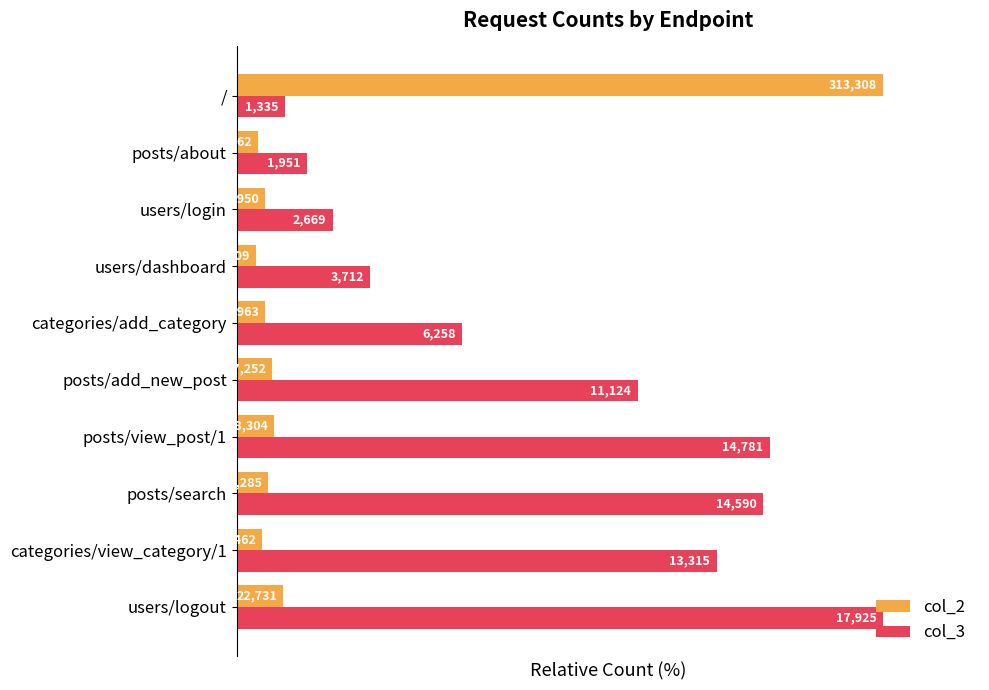

What are all the series names shown in the legend?

col_2, col_3